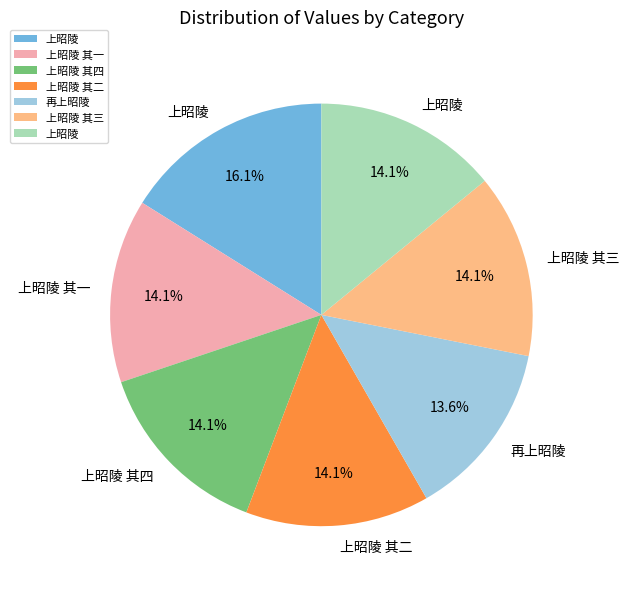

Does any single category account for the majority?

No